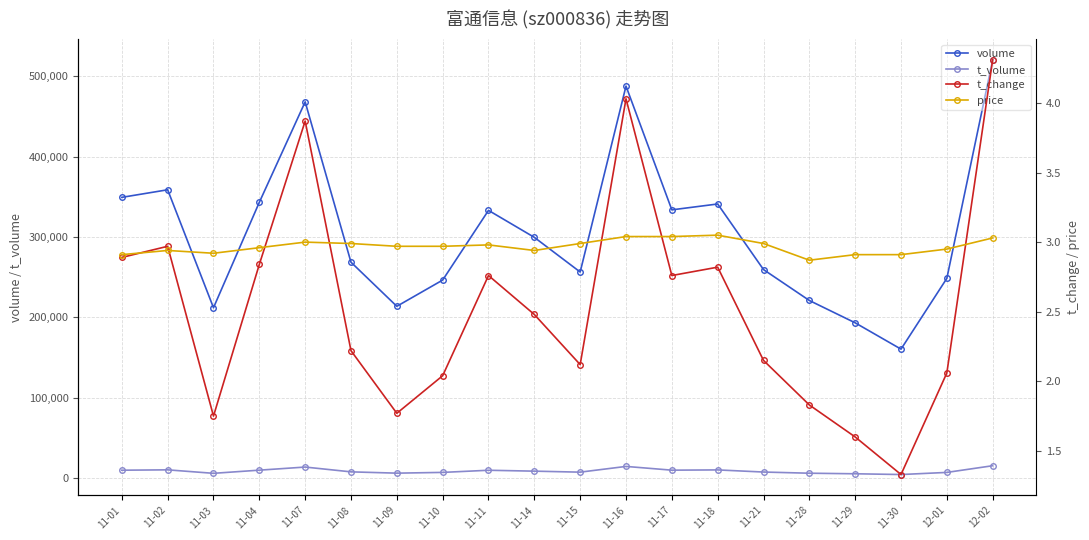

What is the spread (max minus min) of values at 11-18?

340968.2